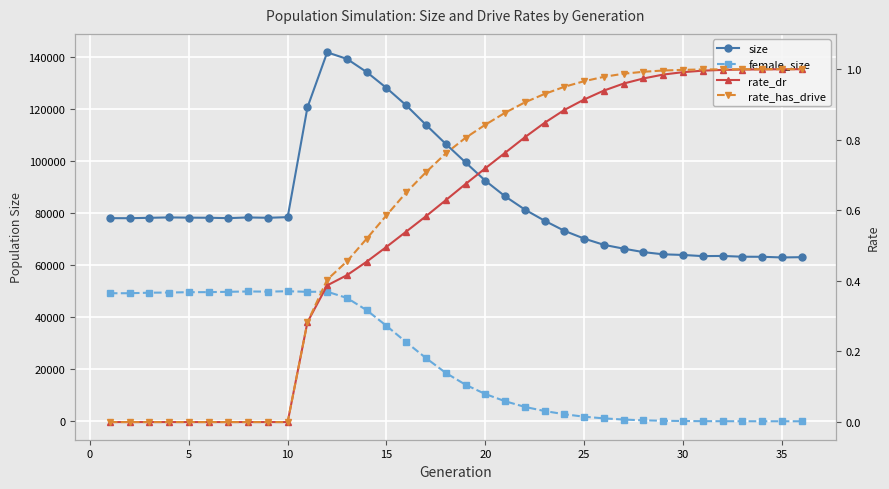

Which series has the largest range (max minus min)?

size